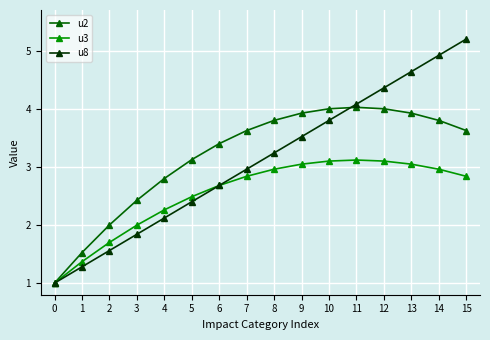

How many data points in u2 are less than 3?

5